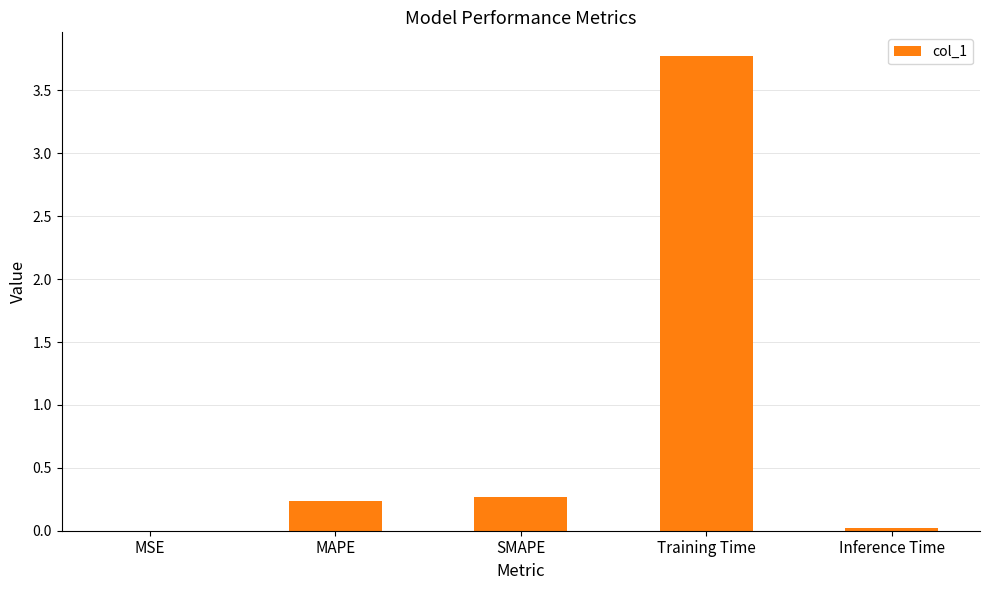

The chart shows a value of 0.0 at MSE. True or false?

True